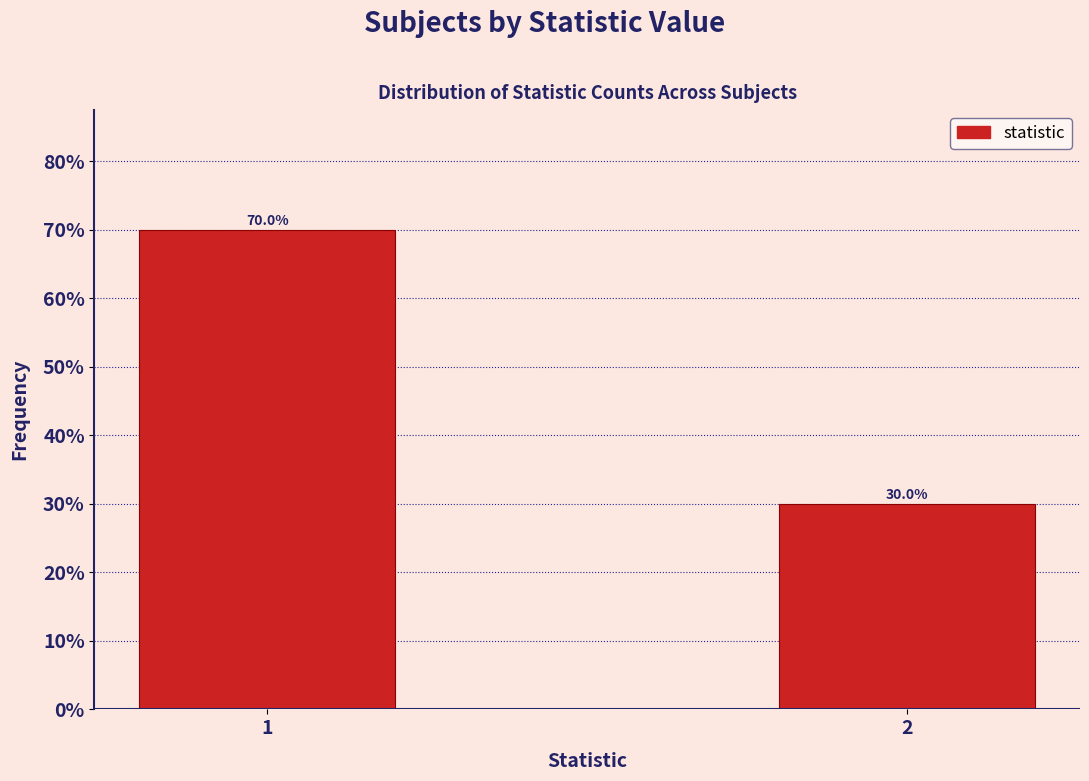

Reading left to right, list all the values displayed in this chart.

70	30